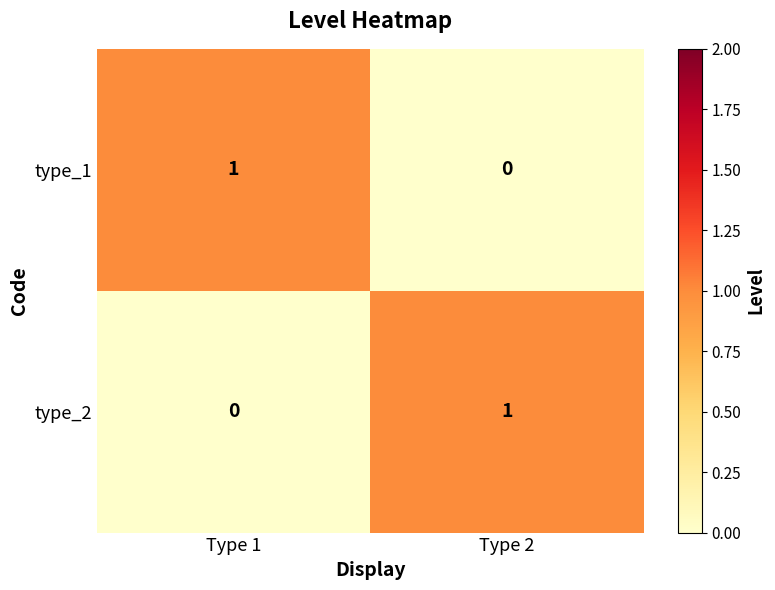

Rank the series at Type 1 from highest to lowest value.

type_1, type_2